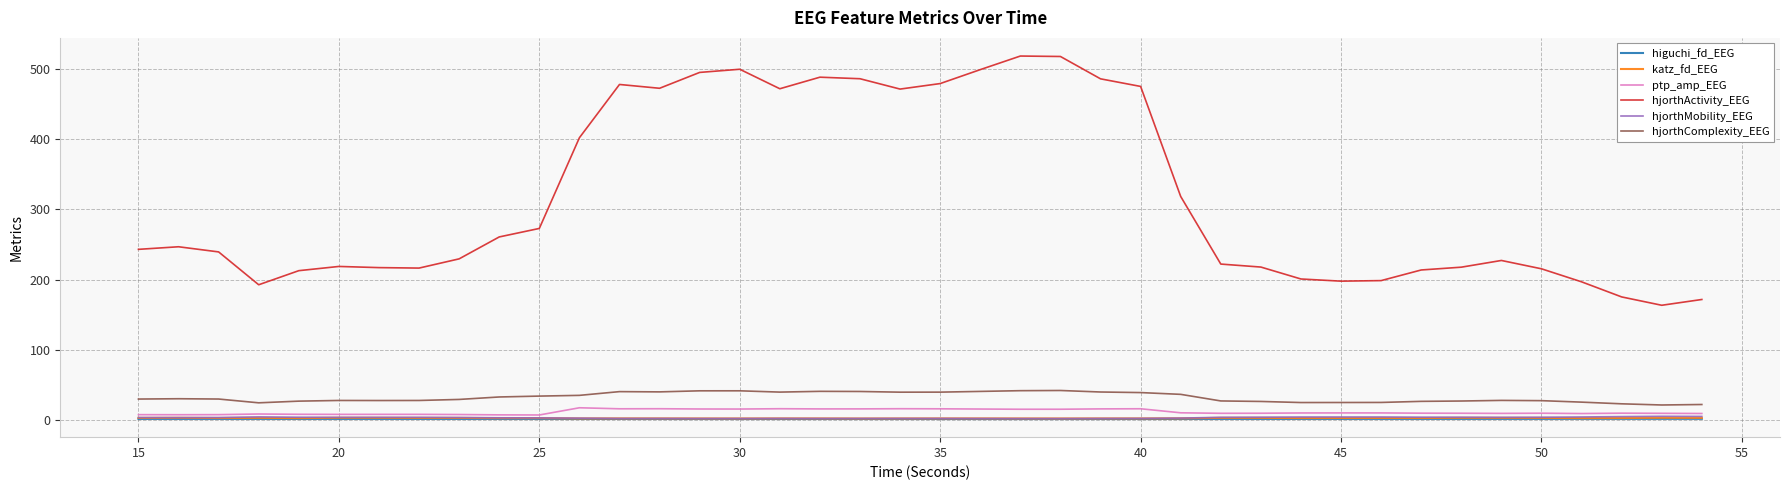

Which series has the largest total across all categories?

hjorthActivity_EEG